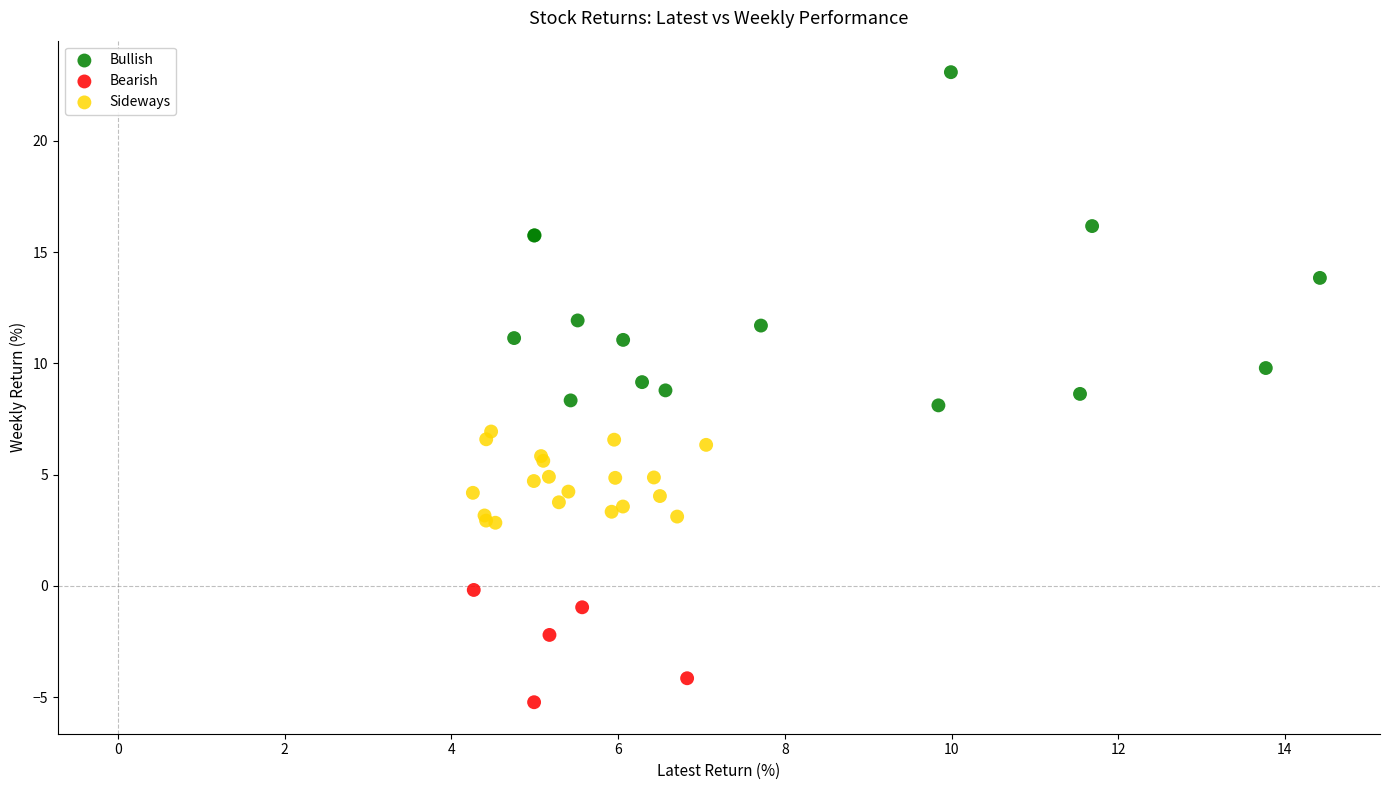

Which series contains the lowest Y value?

Bearish